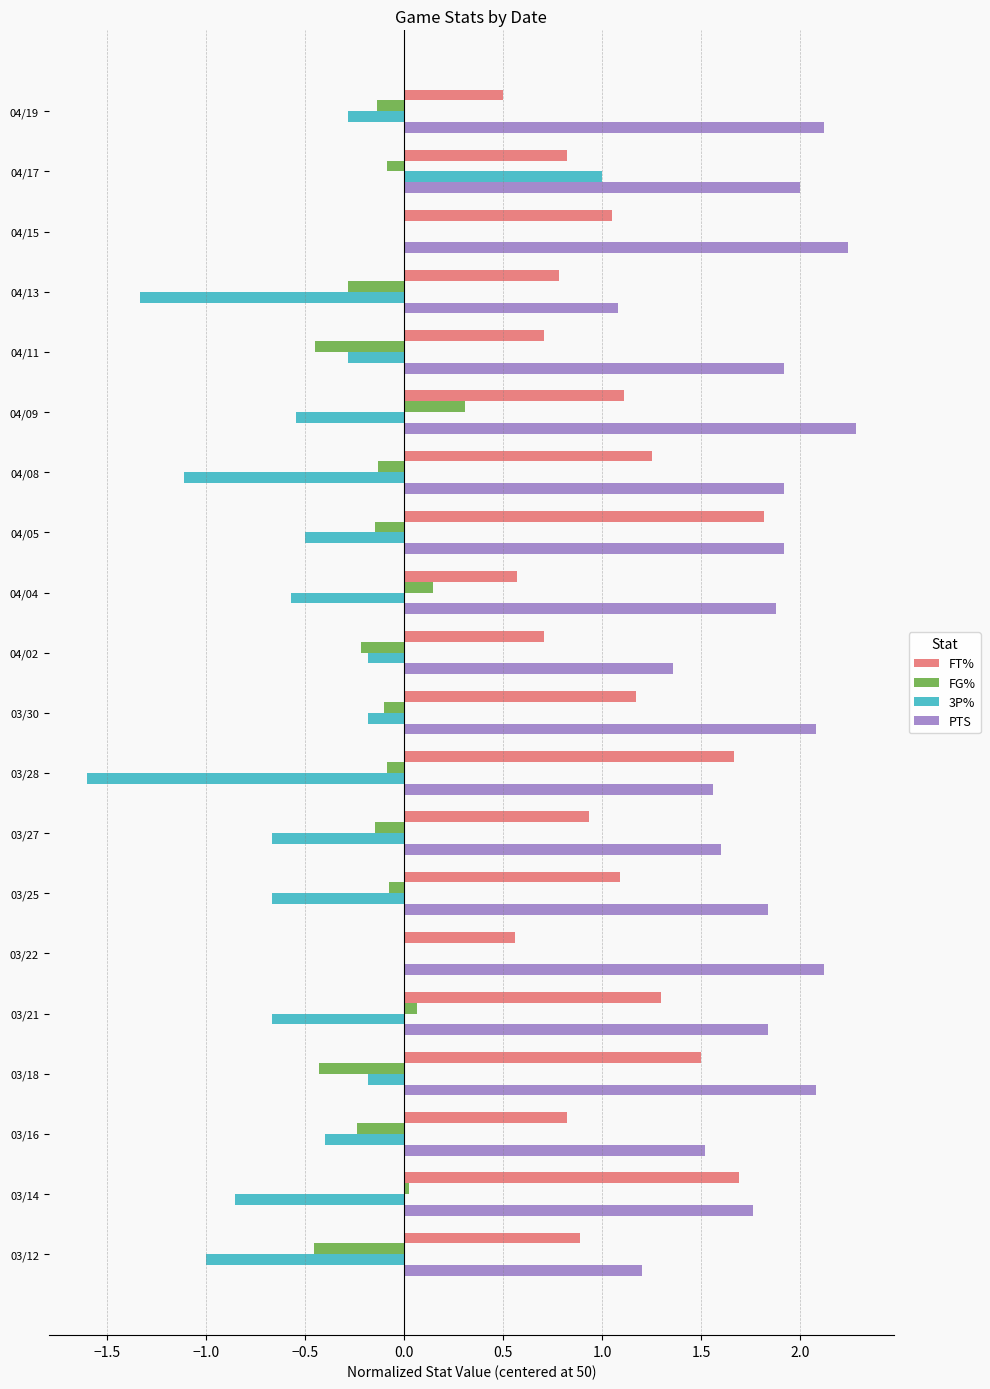

Which series changed the most between 03/25 and 03/12?

PTS